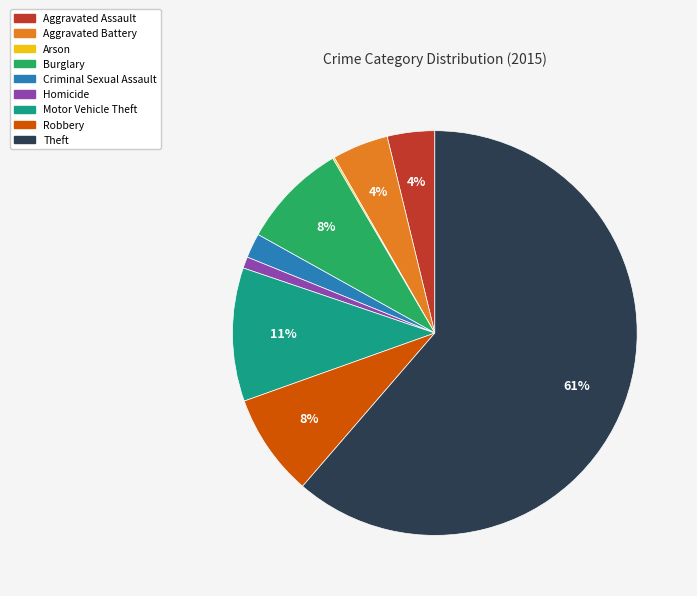

To the nearest percent, what portion does Burglary represent?

8%